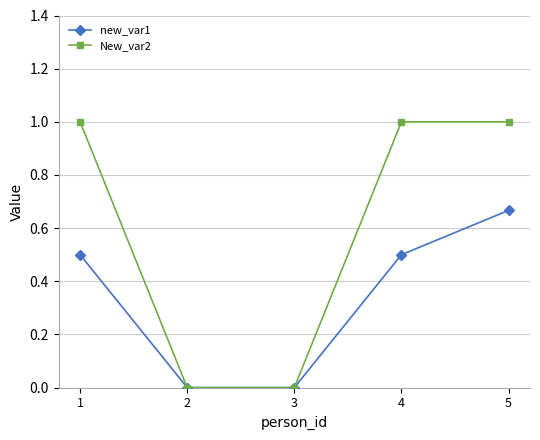

Rank the series by their average value, from highest to lowest.

New_var2, new_var1